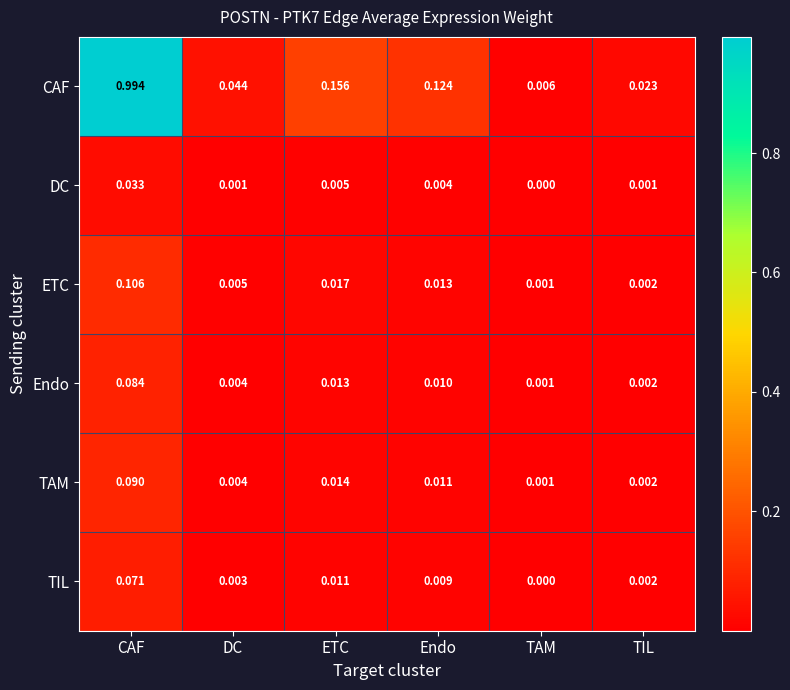

Which series has the largest range (max minus min)?

CAF